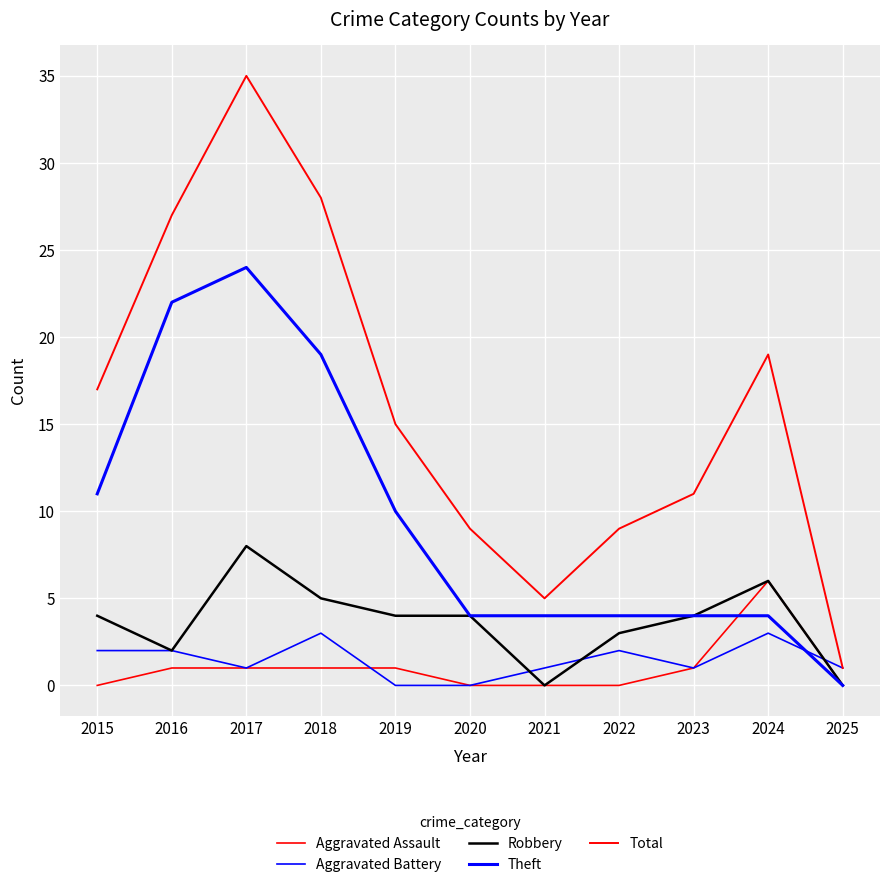

Does the chart display data point markers on the line(s)?

No